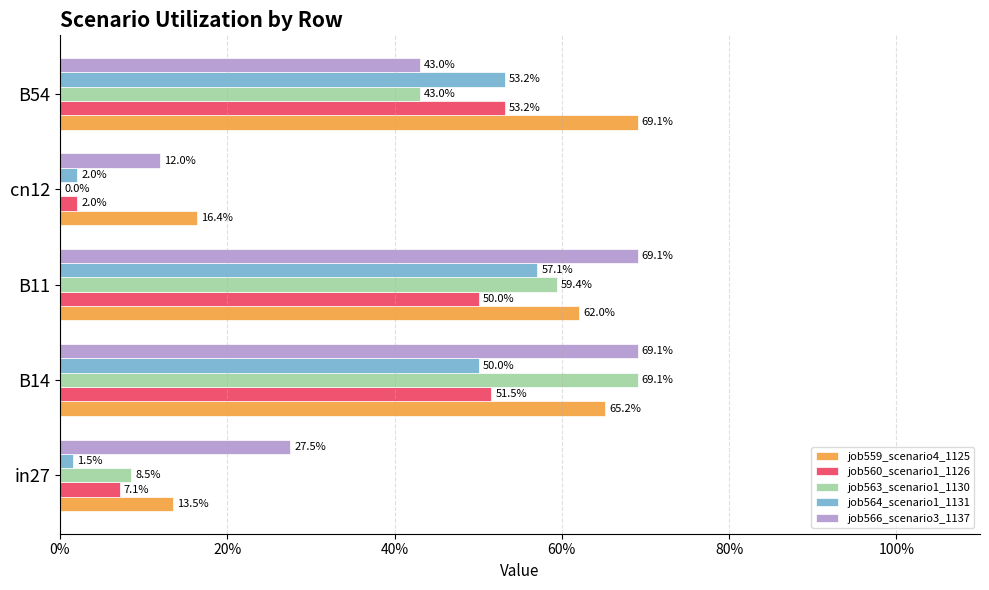

Which series has the widest spread of values?

job563_scenario1_1130